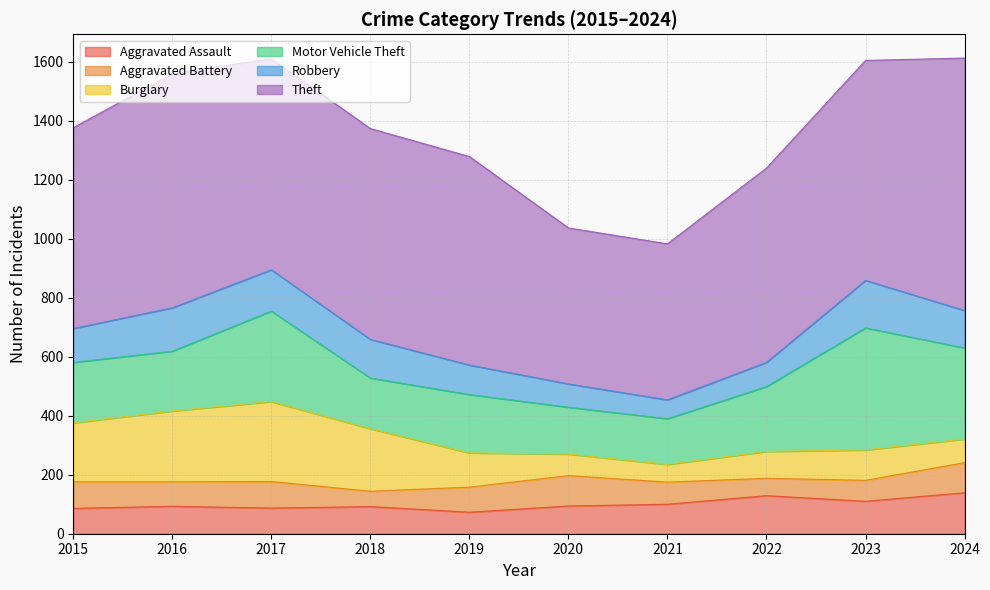

Which category has the lowest value across all series?

2018